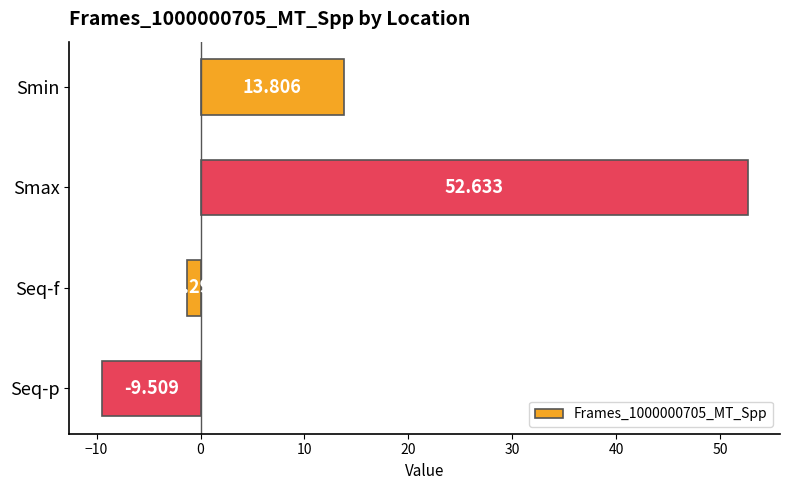

What is the label of the 1st bar from the bottom?

Seq-p